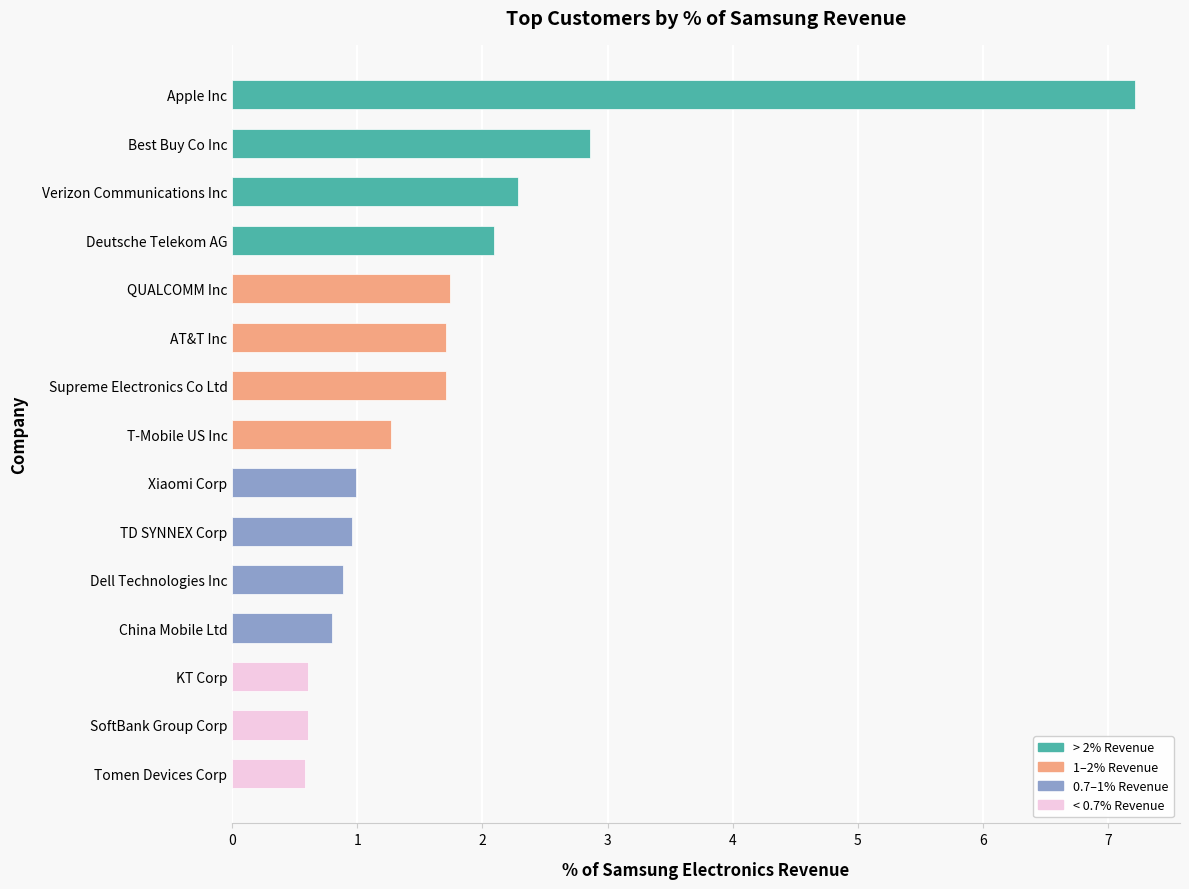

Where is the data nearest to the value 3?

Best Buy Co Inc